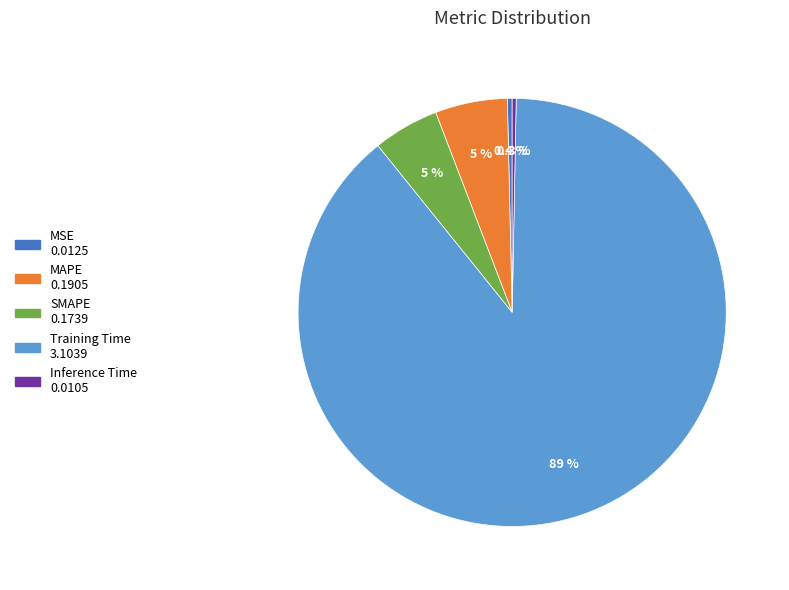

What is the largest slice in the pie chart?

Training Time